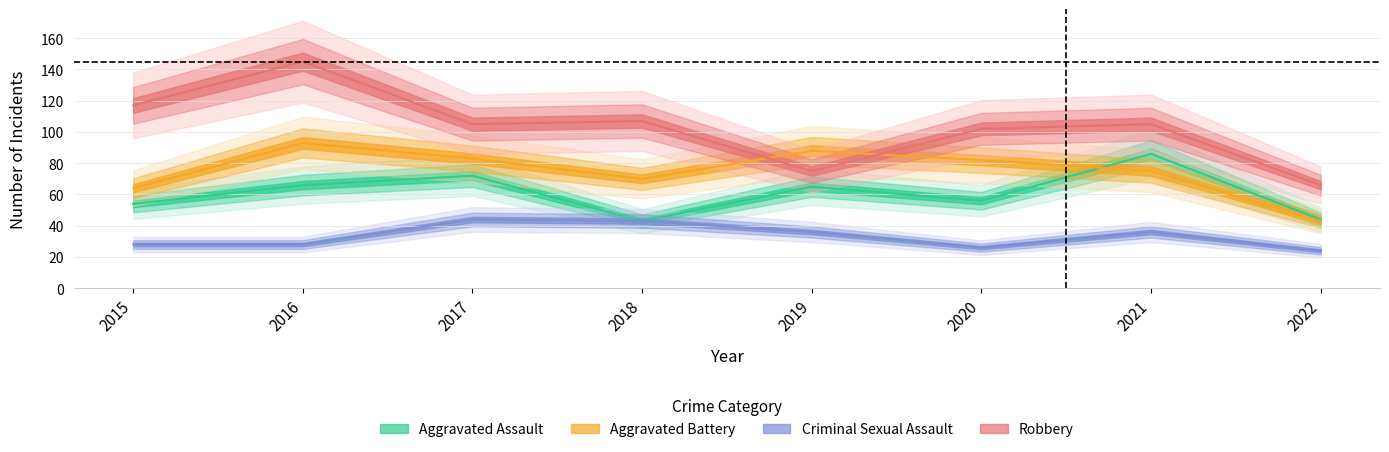

Reading left to right, extract all data points from this chart.

Aggravated Assault: 54	66	72	43	65	56	86	44
Aggravated Battery: 64	93	83	70	88	82	75	43
Criminal Sexual Assault: 28	28	44	43	36	26	36	24
Robbery: 117	145	105	107	75	102	105	66